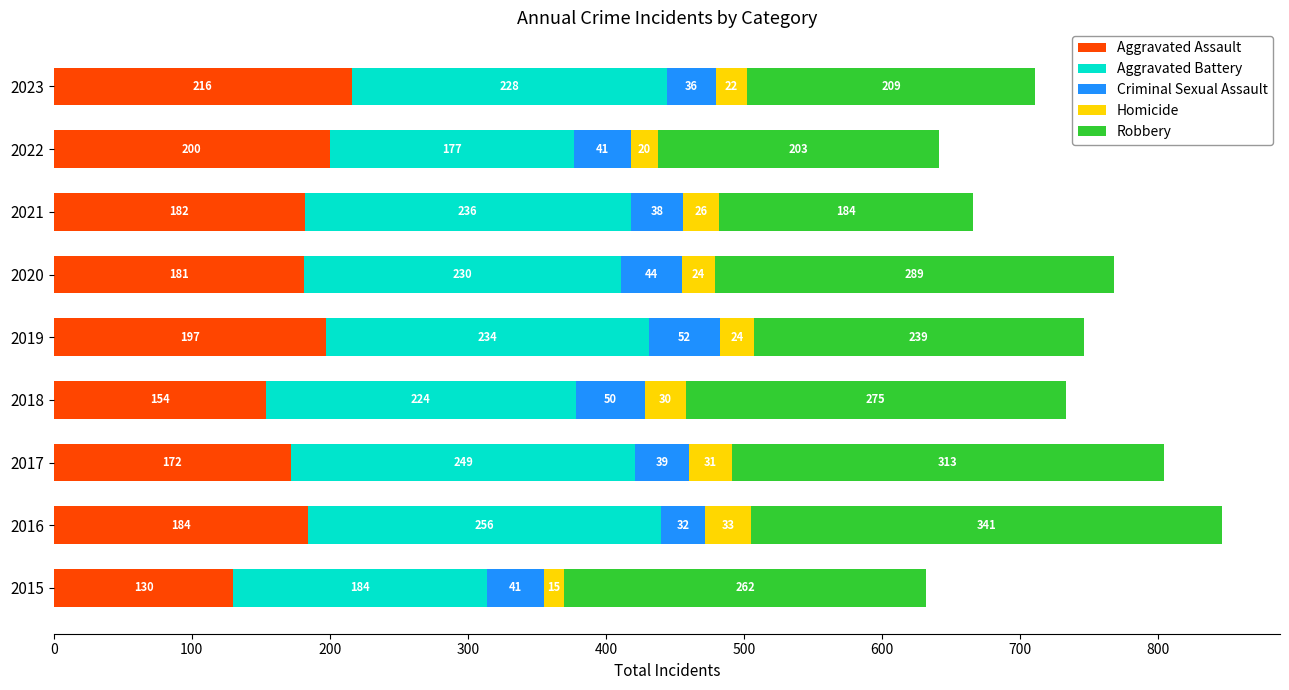

Which category has the highest value in the Aggravated Assault series?

2023